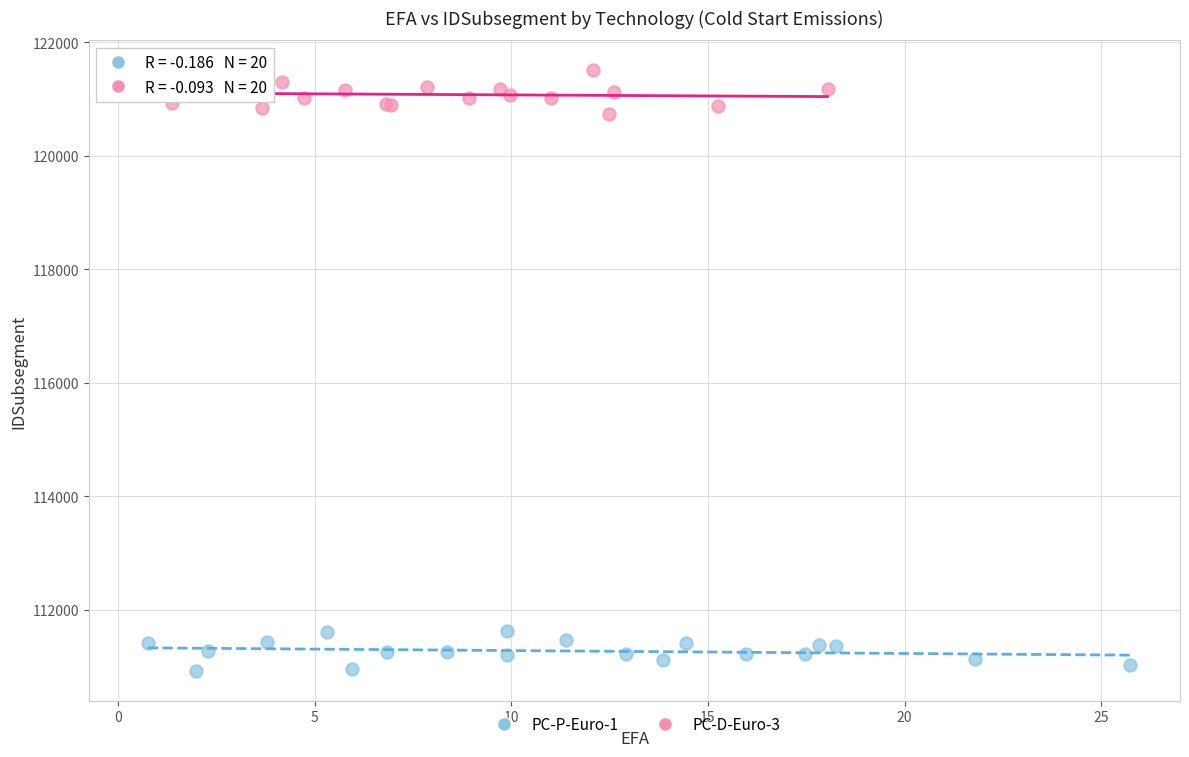

Which series contains the highest Y value?

PC-D-Euro-3